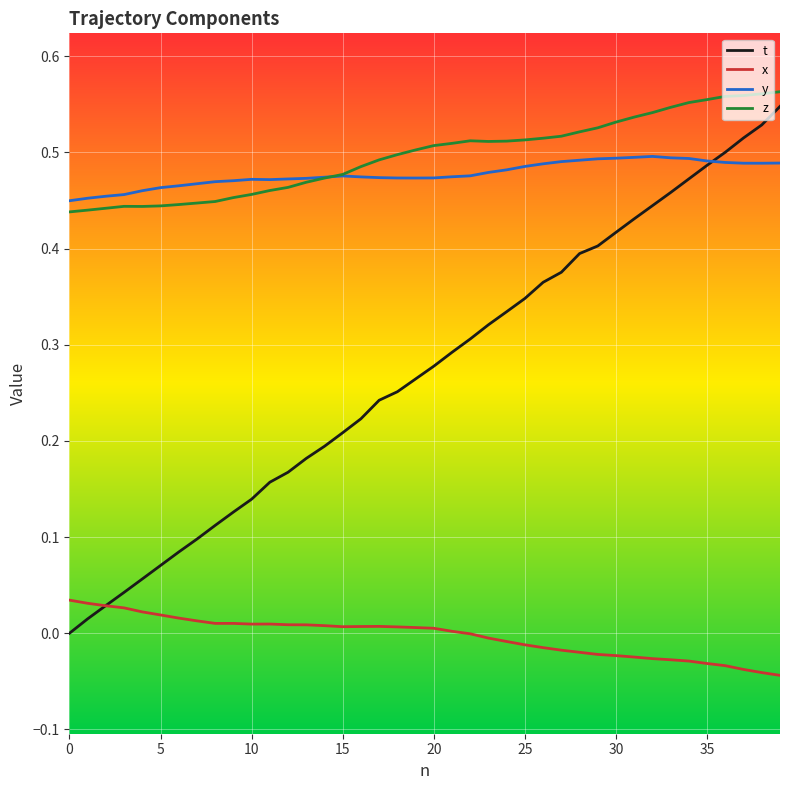

How many series are shown in this chart?

4